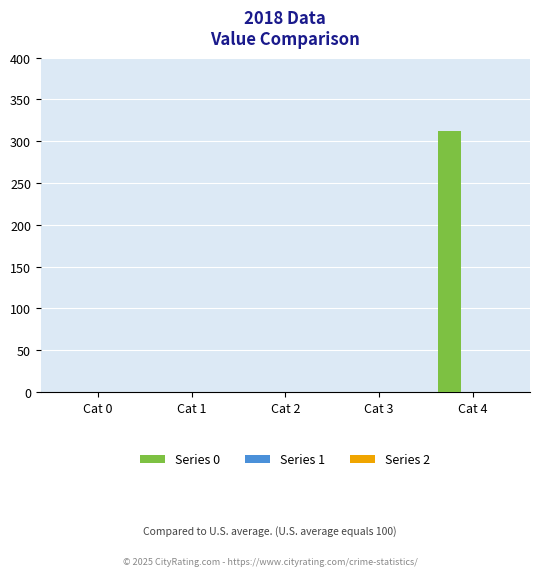

Are the bars horizontal?

No